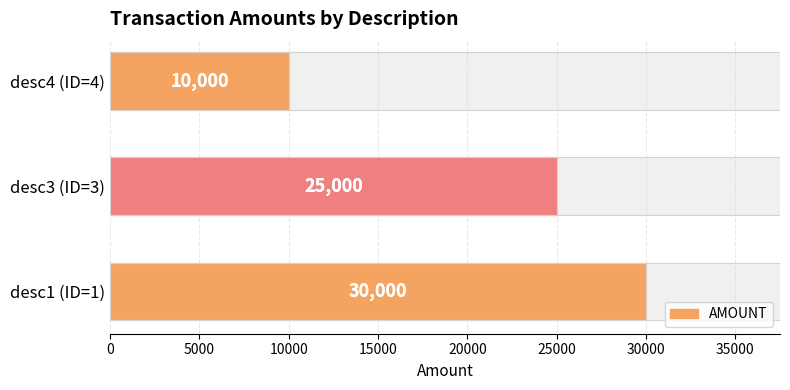

Approximately how many times larger is the value at desc4 (ID=4) compared to desc3 (ID=3)?

0.4